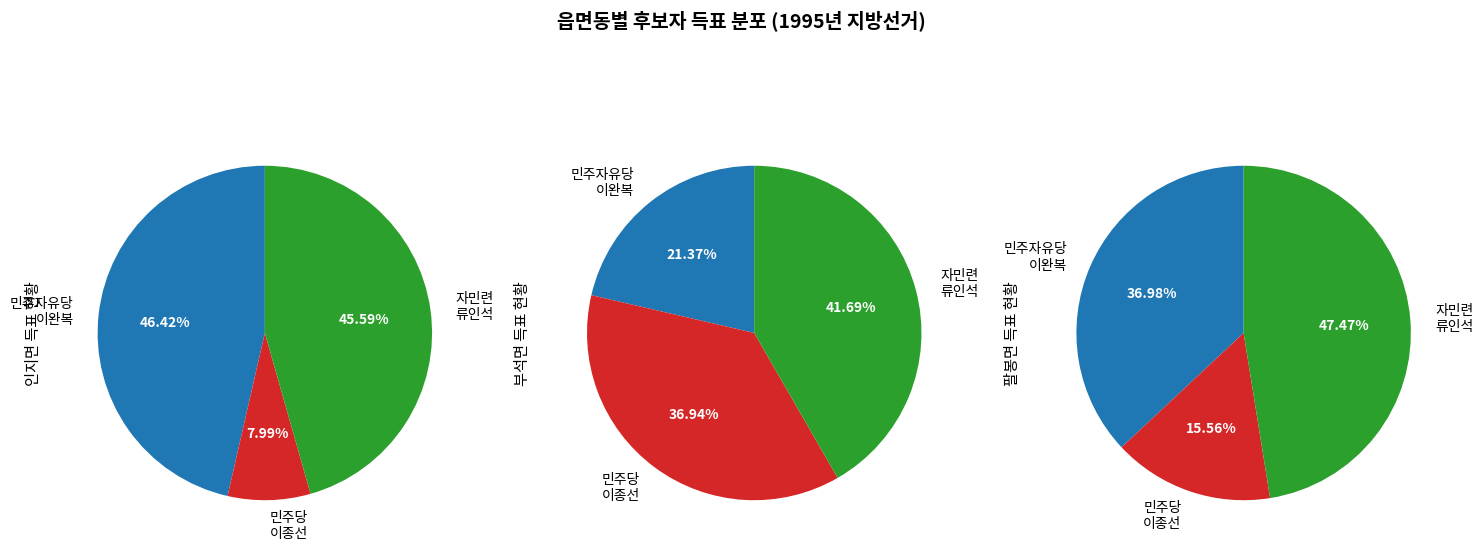

What is the spread (max minus min) of values at 인지면?

1111